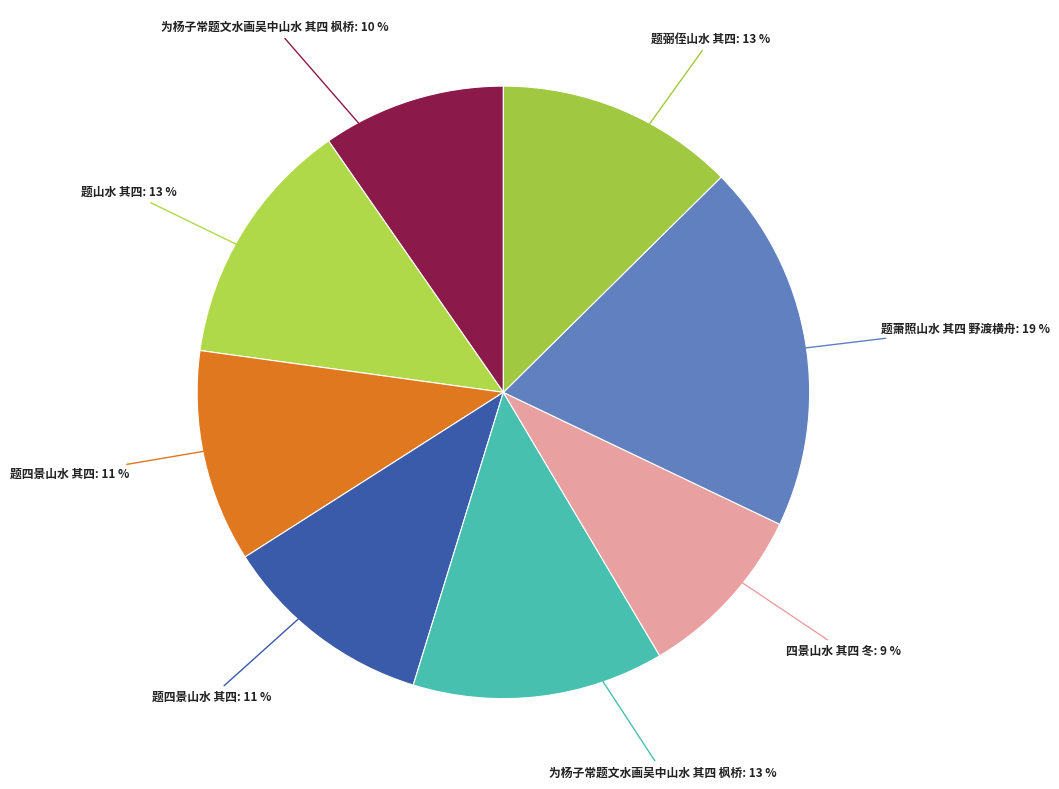

Rank the categories by value from lowest to highest.

四景山水 其四 冬, 为杨子常题文水画吴中山水 其四 枫桥, 题四景山水 其四, 题四景山水 其四, 题弼侄山水 其四, 题山水 其四, 为杨子常题文水画吴中山水 其四 枫桥, 题萧照山水 其四 野渡横舟